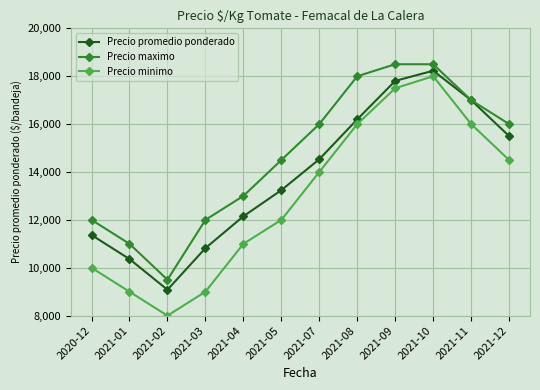

True or false: Precio promedio ponderado and Precio minimo cross at least once.

False